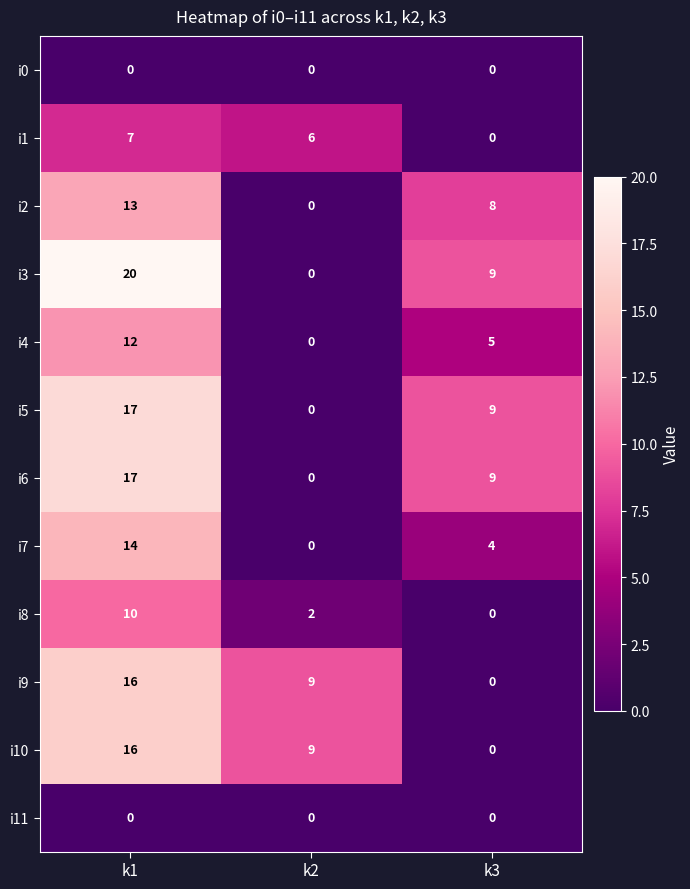

How many series are shown in this chart?

12